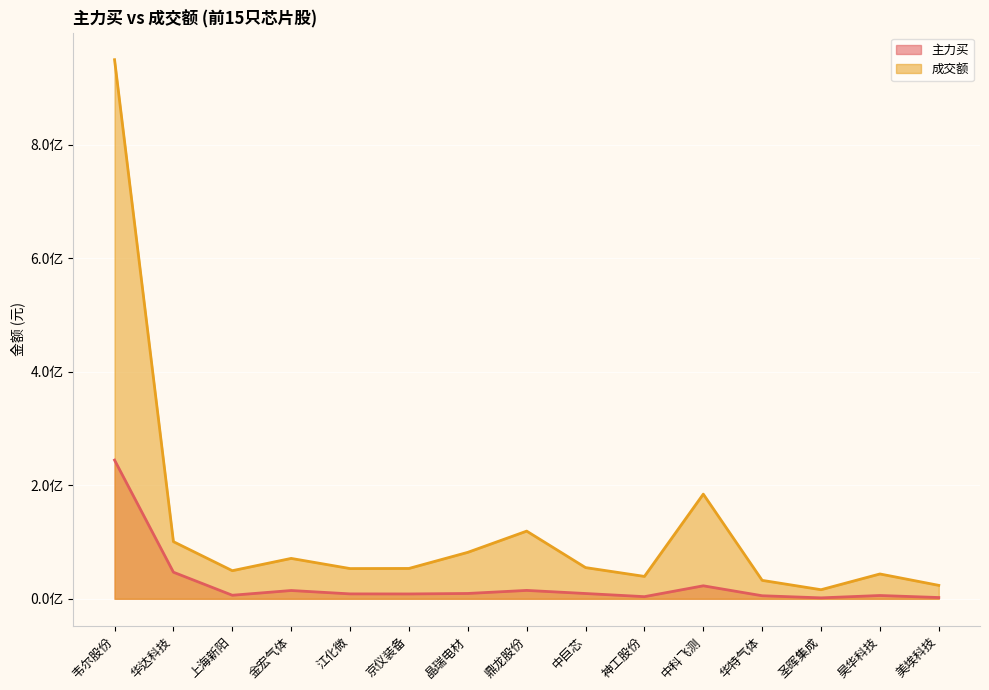

How many interior local peaks does the 成交额 series have?

4